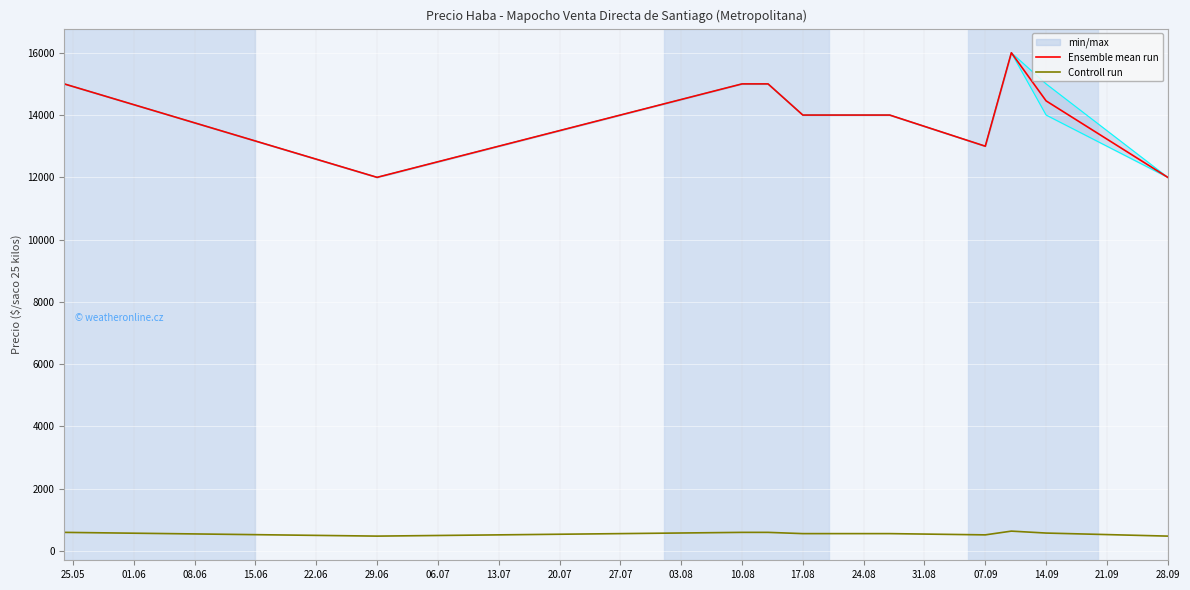

List the series in order of their overall mean, lowest first.

Controll run, Ensemble mean run